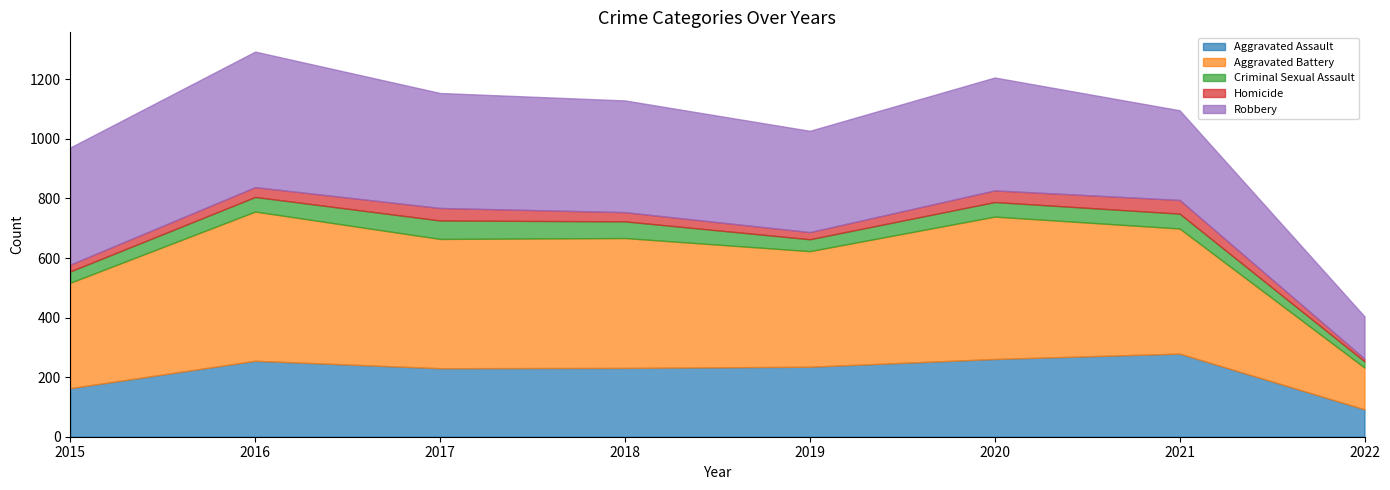

What is the difference between the maximum and minimum values in the Criminal Sexual Assault series?

41